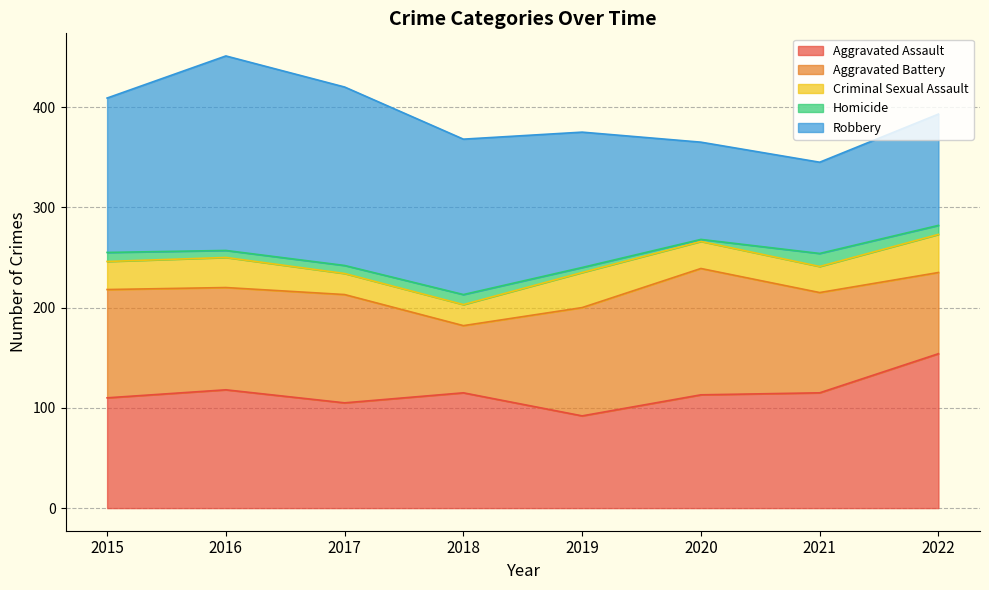

What is the value of the Aggravated Assault point at the 2nd from the left?

118